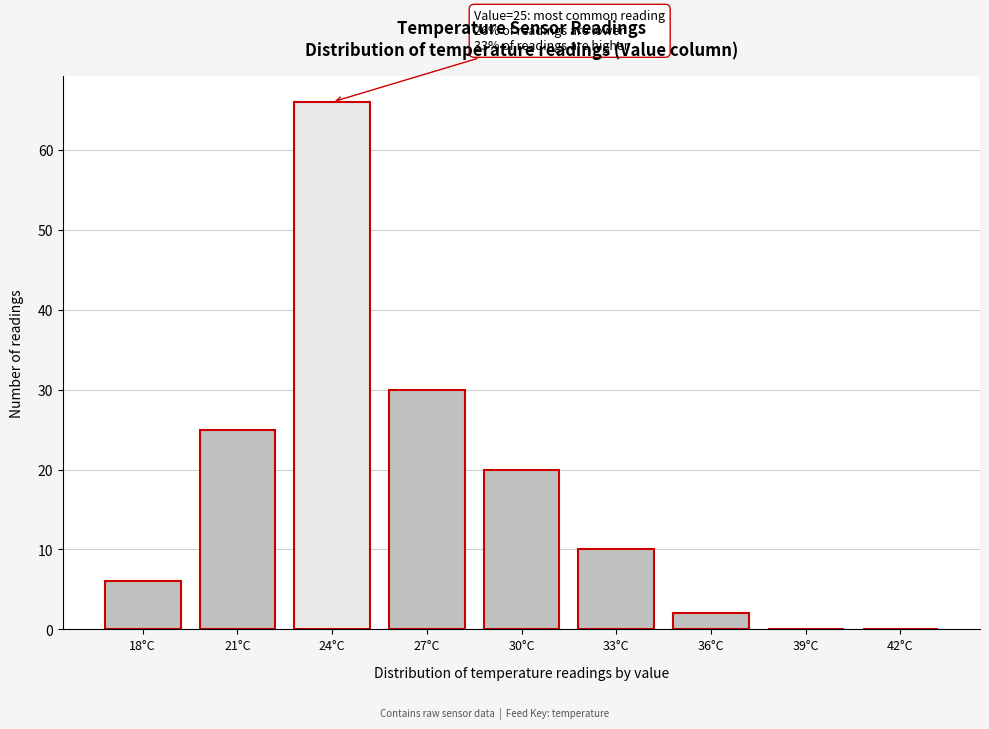

Reading left to right, what are all the values shown in this chart?

18°C=6	21°C=25	24°C=66	27°C=30	30°C=20	33°C=10	36°C=2	39°C=0	42°C=0